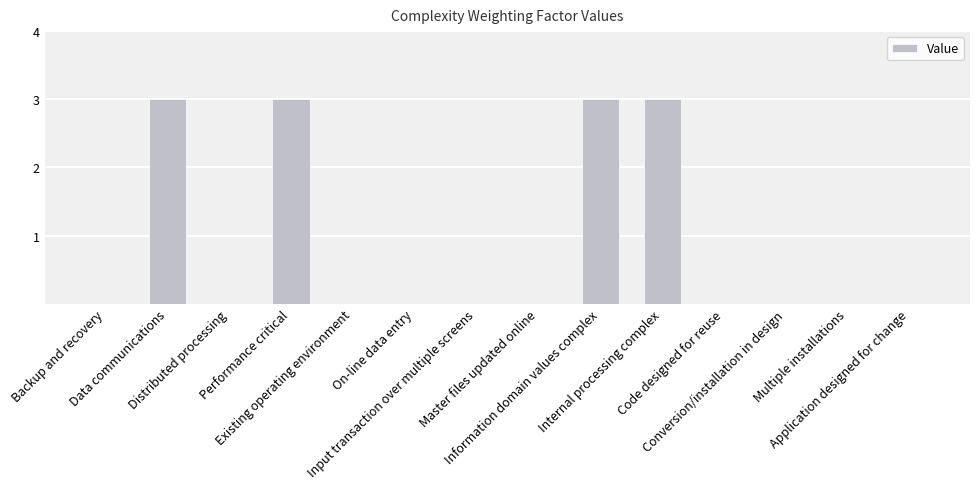

Reading left to right, list all the values displayed in this chart.

0	3	0	3	0	0	0	0	3	3	0	0	0	0